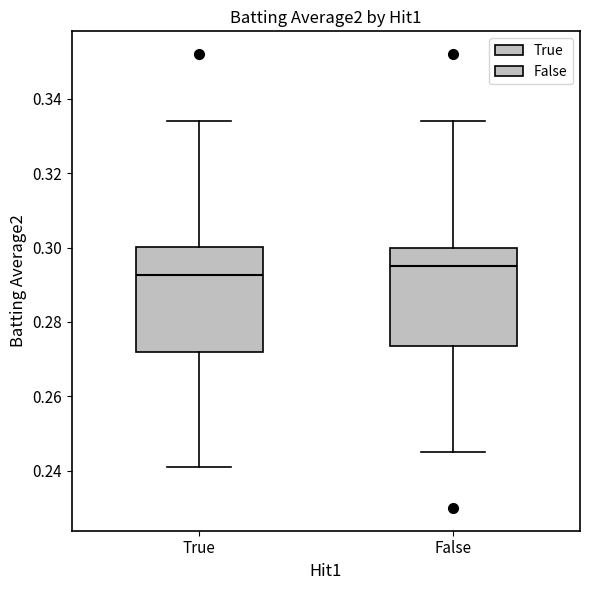

Reading left to right, transcribe this box plot: for each box, give where its median line is, the range the box spans, and where its two whiskers end, as read against the y-axis. The values are not printed on the chart, so give them approximately, as read against the axis.

True: median 0.292, box 0.272 to 0.300, whiskers 0.242 to 0.334
False: median 0.296, box 0.274 to 0.300, whiskers 0.246 to 0.334